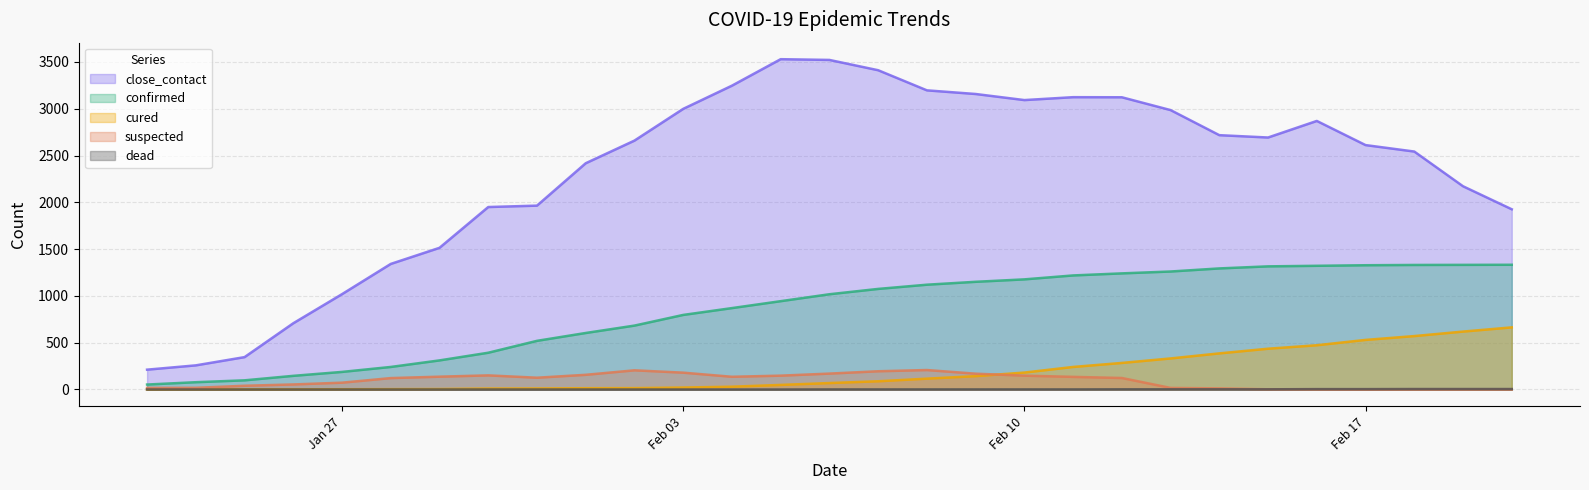

Which series has the widest spread of values?

close_contact